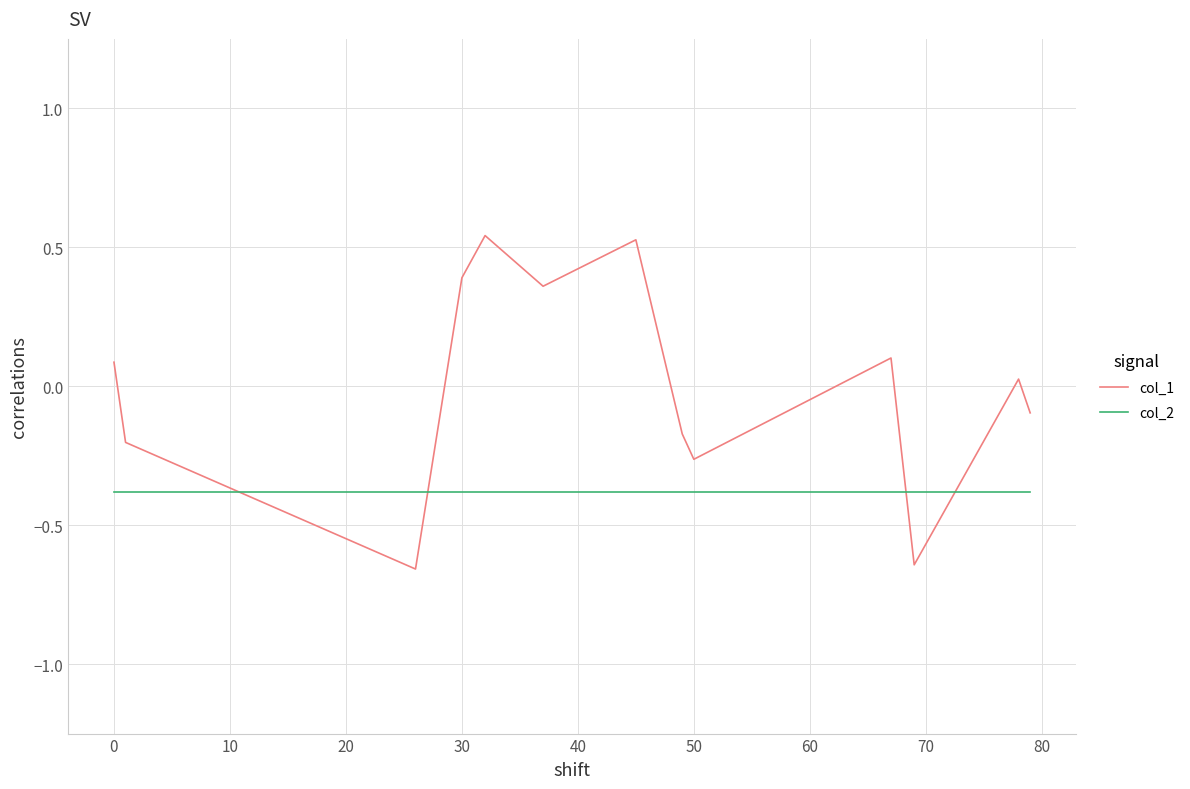

In col_1, how many points are higher than both neighbors (excluding endpoints)?

4